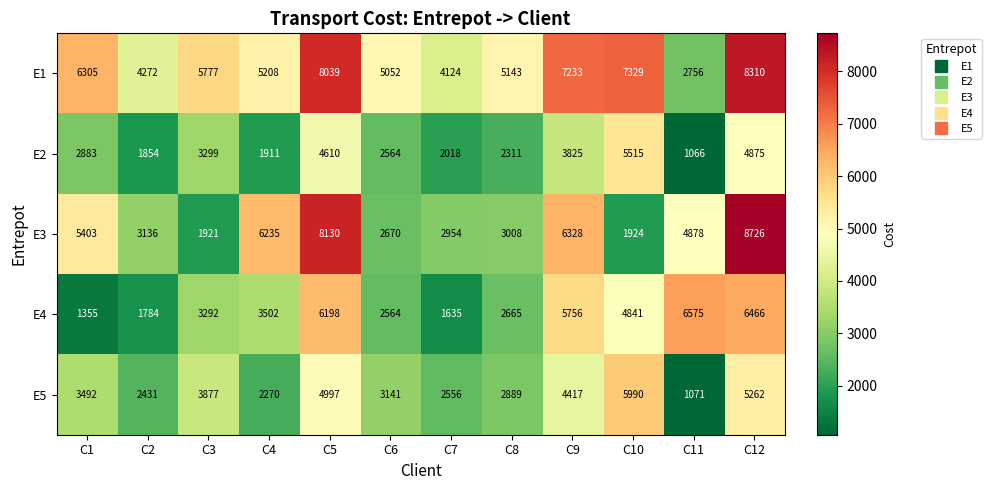

What is the total value across all series at C6?

15991